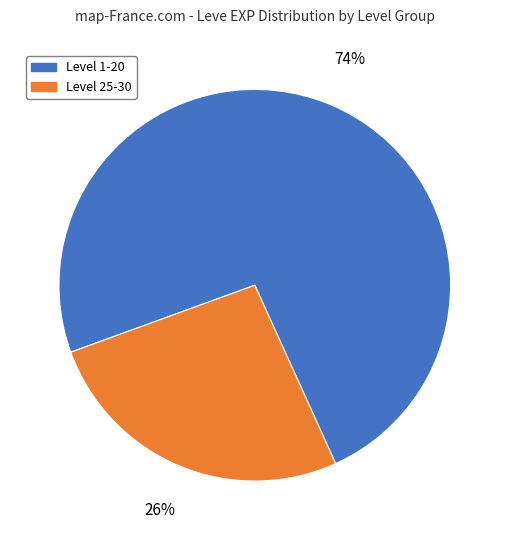

Do Level 1-20 and Level 25-30 together represent more than half of the pie?

Yes